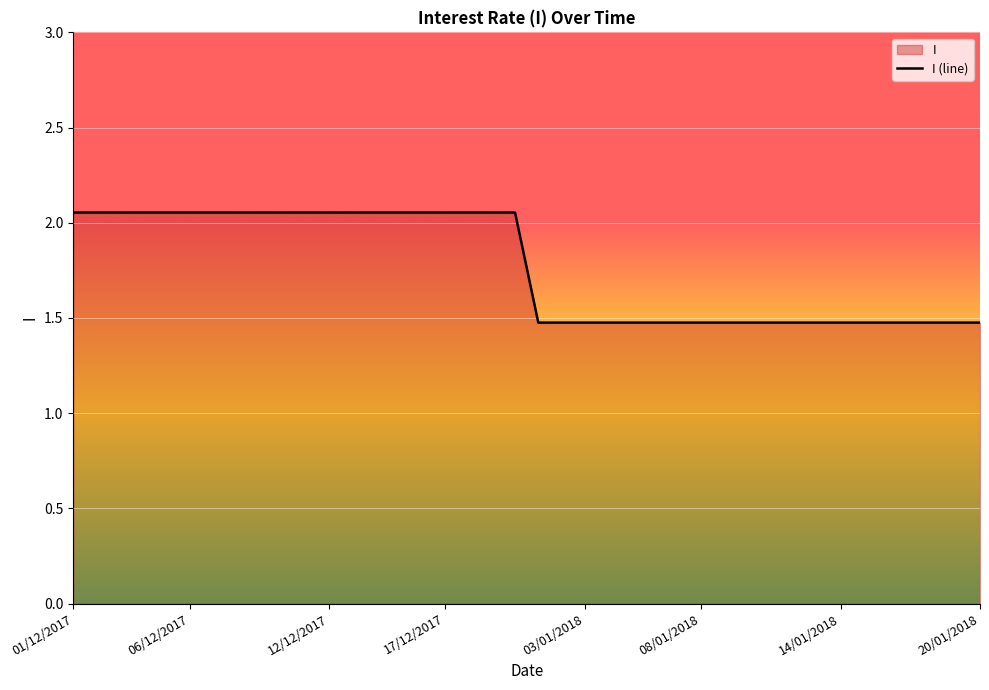

Where does the data first go above 2?

01/12/2017